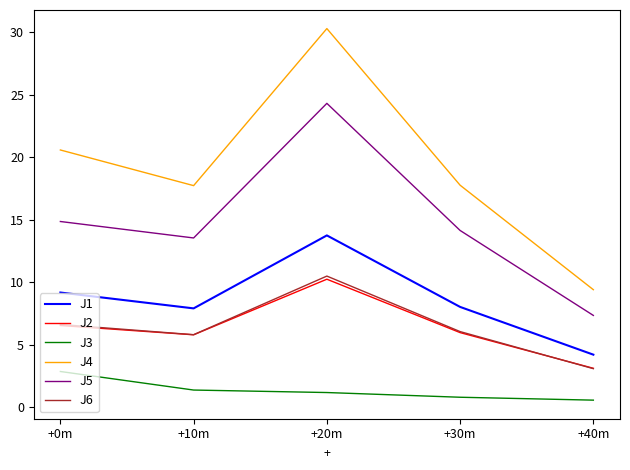

The value of J4 at +20m is 7.1. True or false?

False